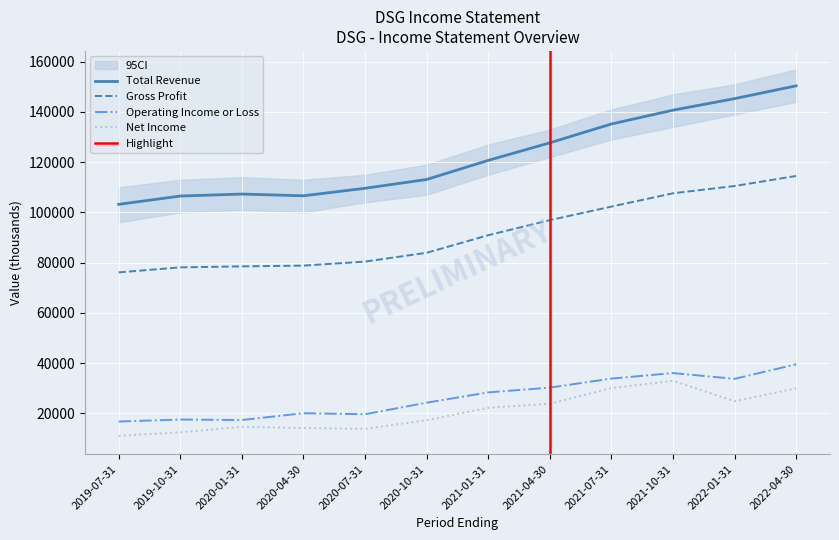

What is the difference between the Gross Profit values at 2020-04-30 and 2019-10-31?

700